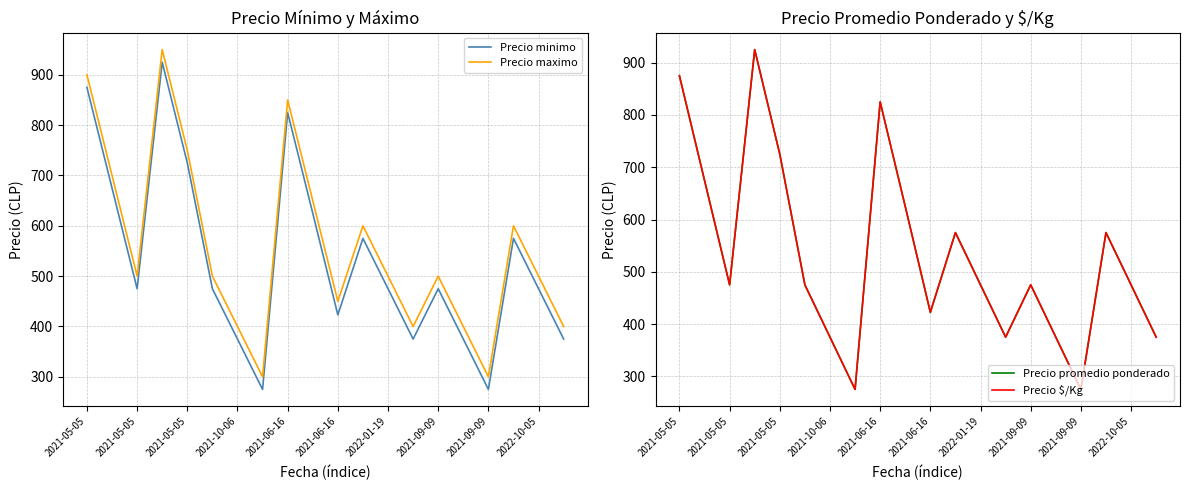

What is the approximate value of Precio promedio ponderado at 19, to the nearest 100?

400